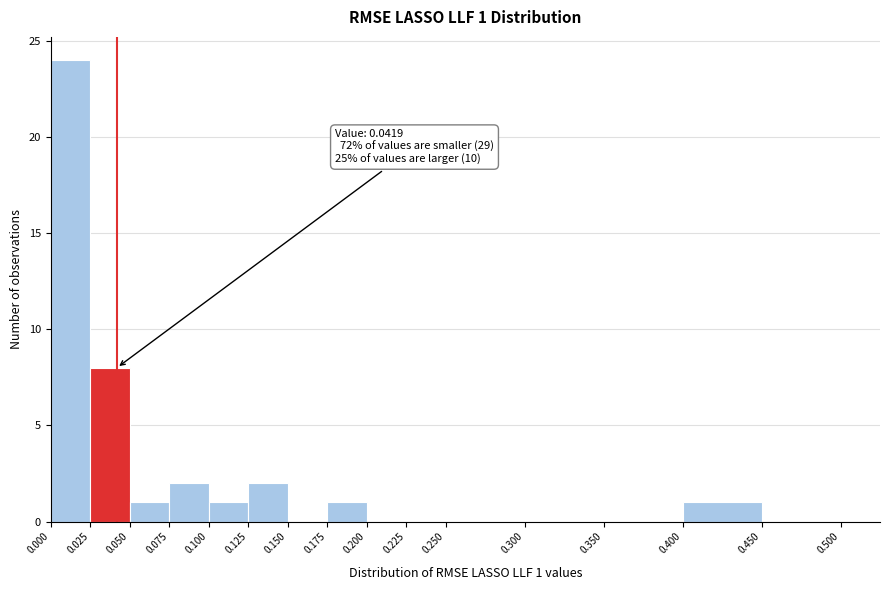

Over which range of the x-axis is the bar tallest?

0.000 to 0.025